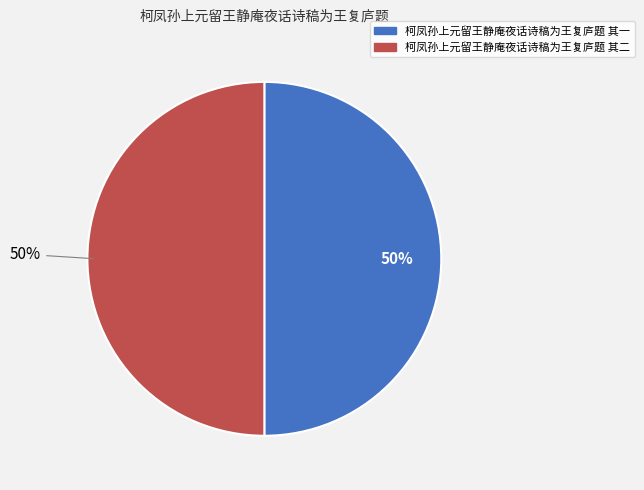

How many segments does this pie chart have?

2